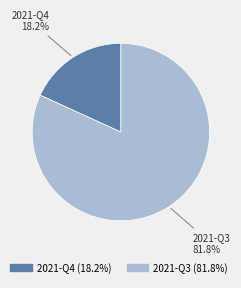

To the nearest percent, what is the average slice percentage?

50%